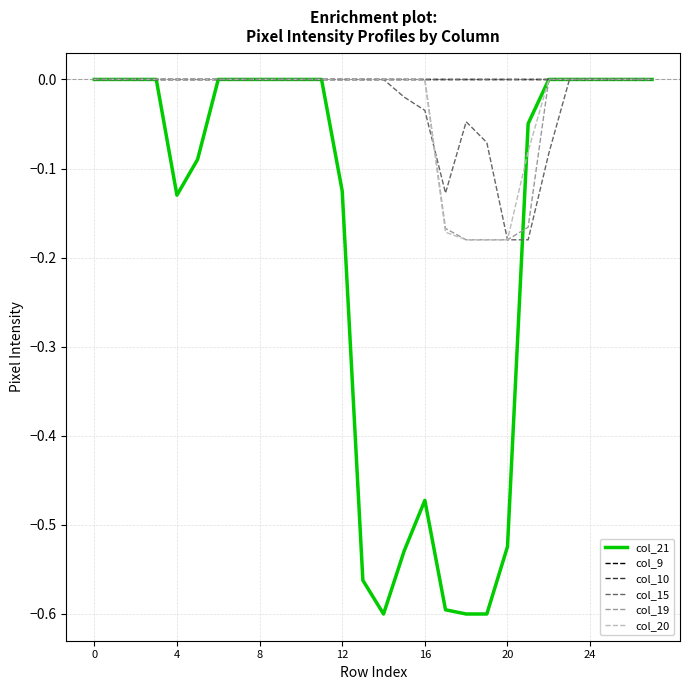

Does the chart have visible grid lines?

Yes